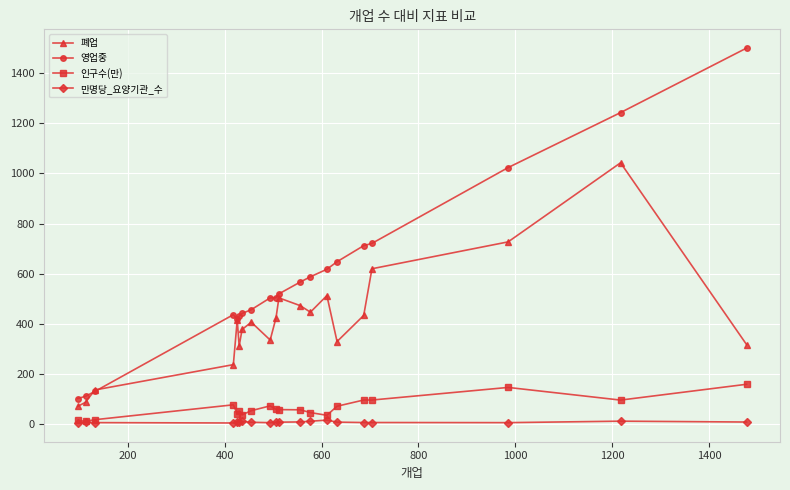

What is the difference between the maximum and minimum values in the 인구수(만) series?

147.3